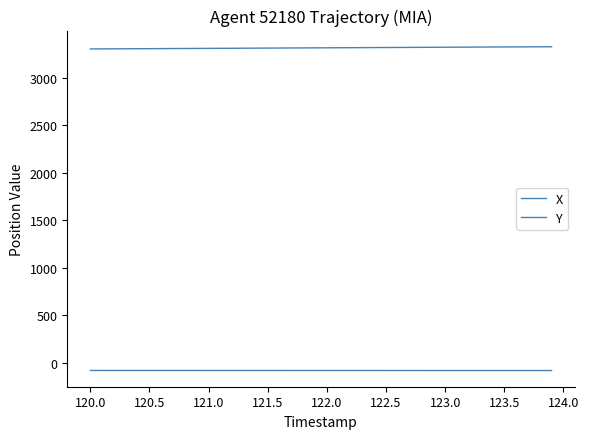

How many lines are shown in the chart?

2